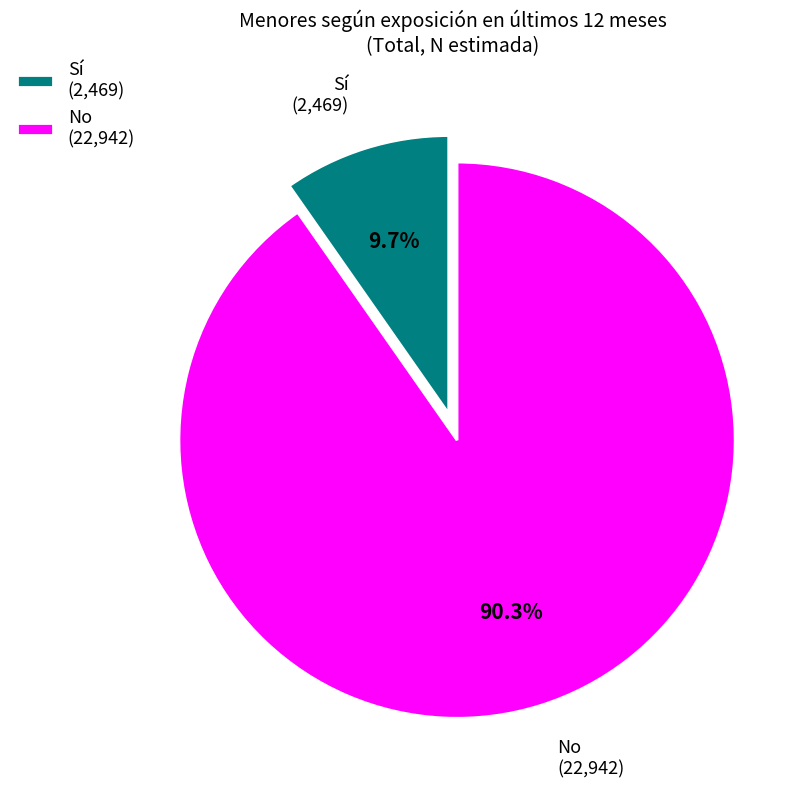

How many segments does this pie chart have?

2